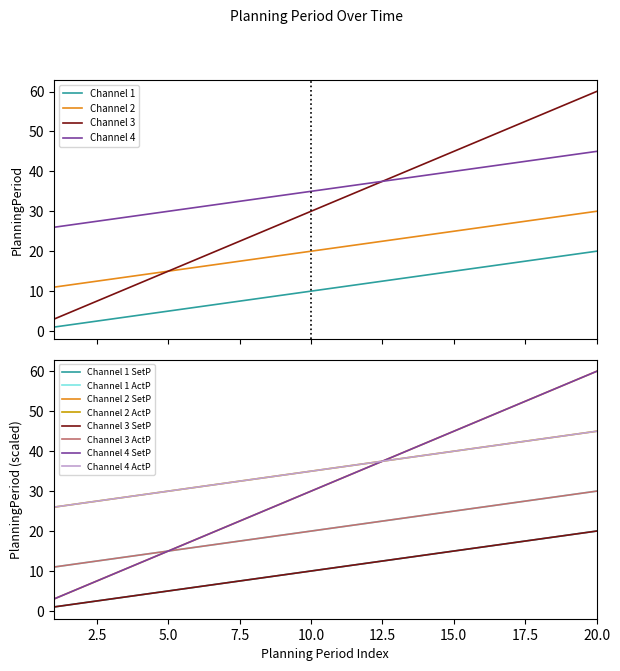

Reading left to right, transcribe all the data shown in this chart.

PlanningPeriod: 1=1	2=2	3=3	4=4	5=5	6=6	7=7	8=8	9=9	10=10	11=11	12=12	13=13	14=14	15=15	16=16	17=17	18=18	19=19	20=20
PlanningPeriod_shifted: 1=11	2=12	3=13	4=14	5=15	6=16	7=17	8=18	9=19	10=20	11=21	12=22	13=23	14=24	15=25	16=26	17=27	18=28	19=29	20=30
PlanningPeriod_scaled: 1=3	2=6	3=9	4=12	5=15	6=18	7=21	8=24	9=27	10=30	11=33	12=36	13=39	14=42	15=45	16=48	17=51	18=54	19=57	20=60
PlanningPeriod_offset: 1=26	2=27	3=28	4=29	5=30	6=31	7=32	8=33	9=34	10=35	11=36	12=37	13=38	14=39	15=40	16=41	17=42	18=43	19=44	20=45